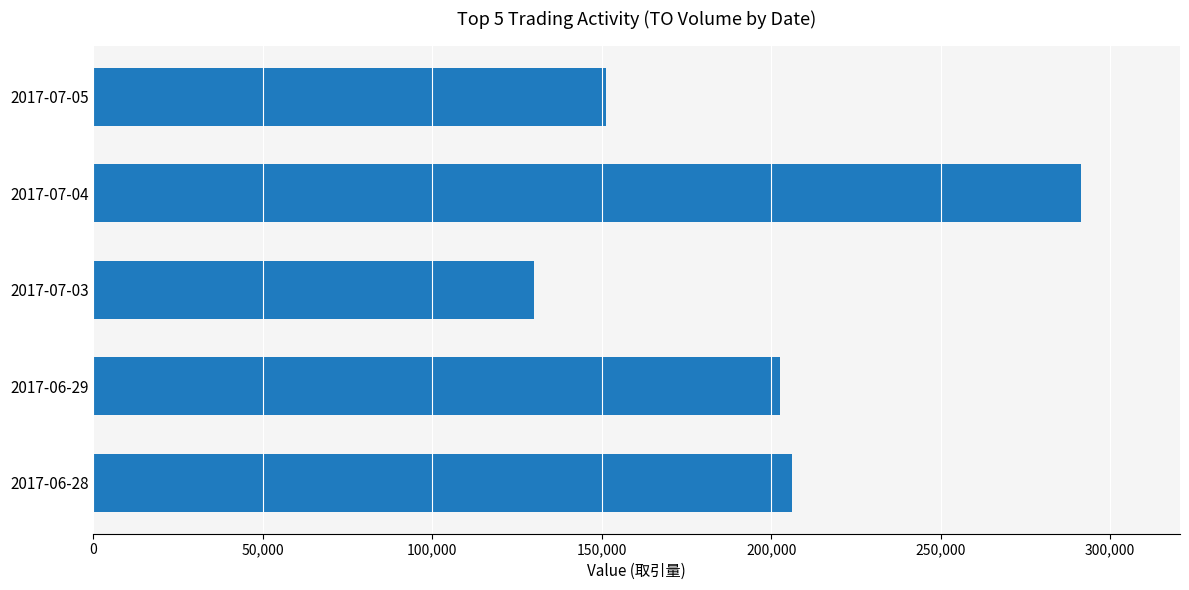

Reading bottom to top, list all the values displayed in this chart.

2017-06-28=206030	2017-06-29=202540	2017-07-03=129980	2017-07-04=291480	2017-07-05=151110